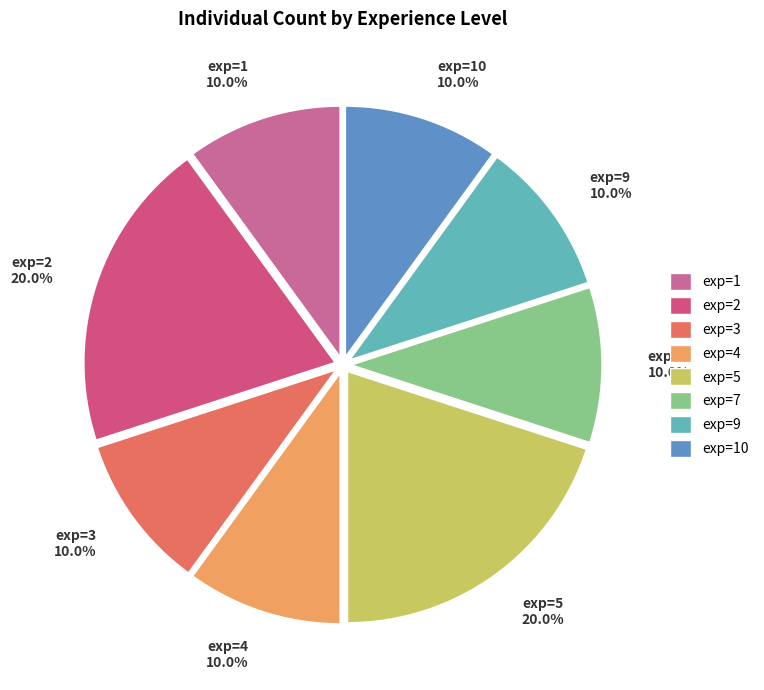

Is there a majority slice in this chart?

No